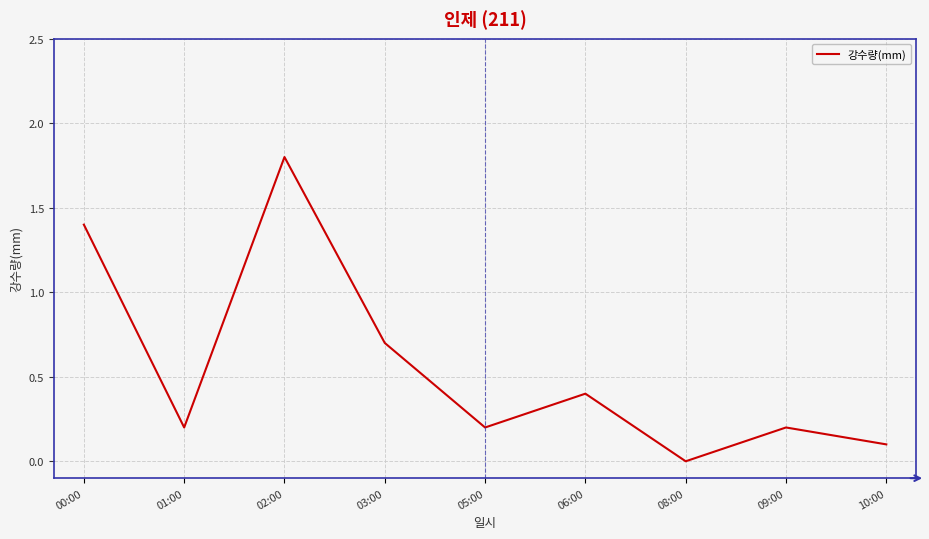

What is the difference between the values at 06:00 and 03:00?

0.3